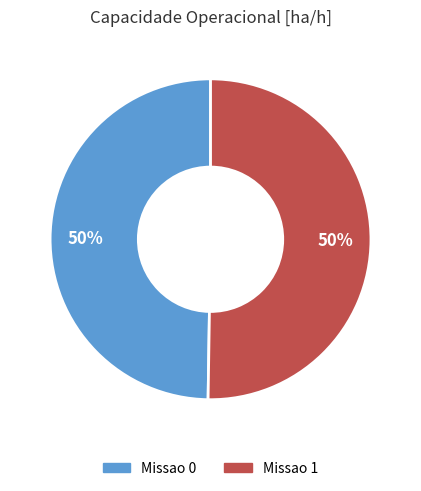

To the nearest percent, what is the average slice percentage?

50%